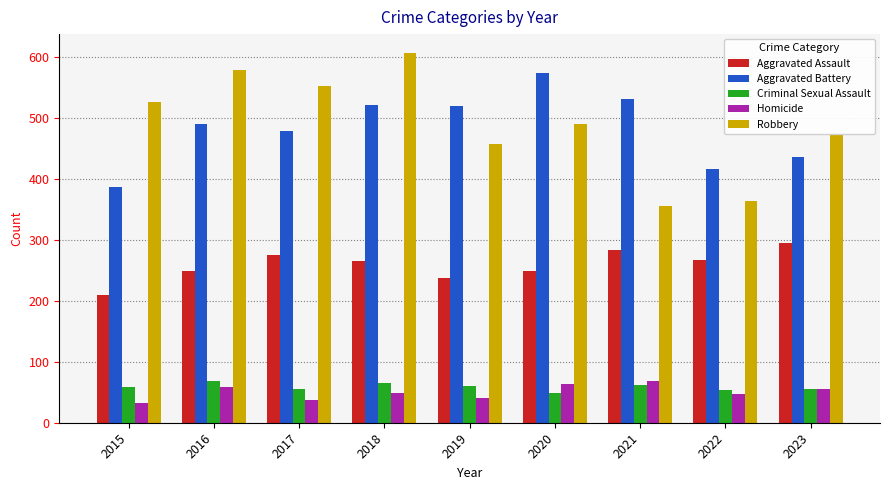

Between 2015 and 2020, which series saw the biggest shift?

Aggravated Battery